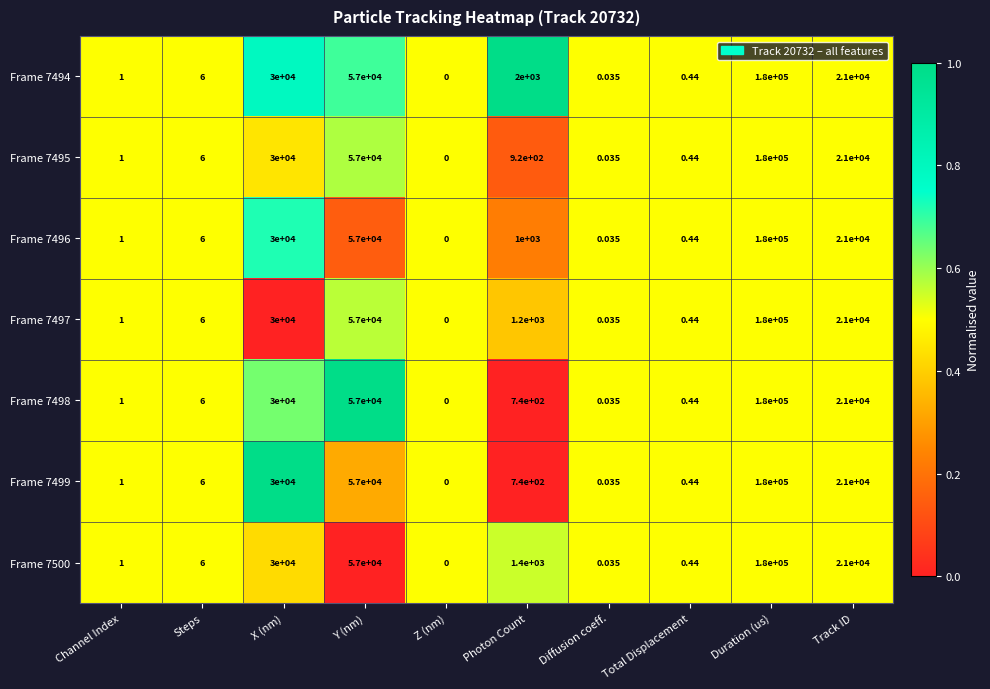

At which category is the sum across all series the highest?

Duration (us)